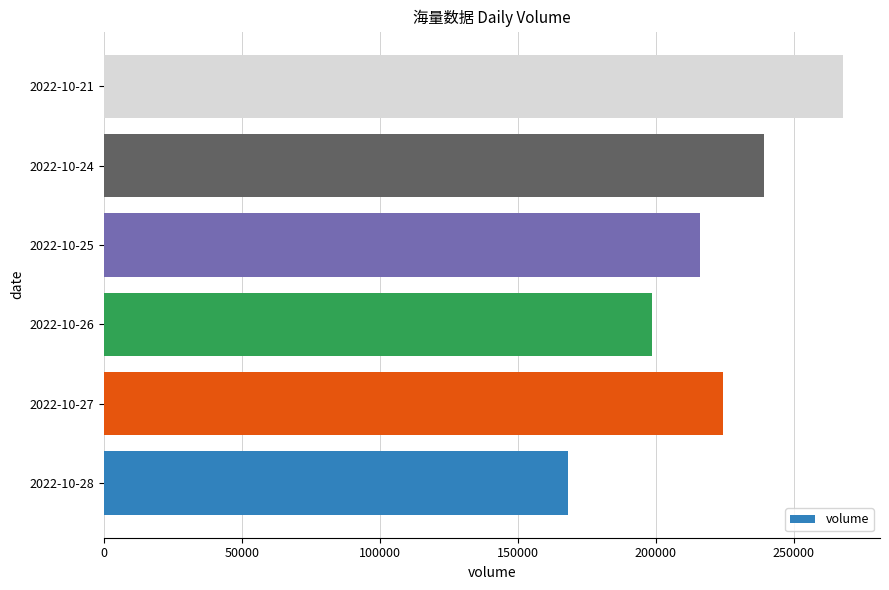

What is the minimum value shown in the chart?

168006